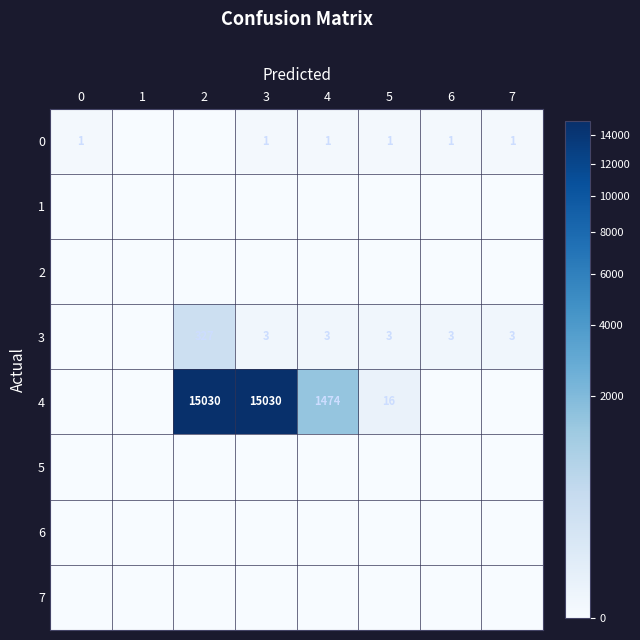

How many series are shown in this chart?

8